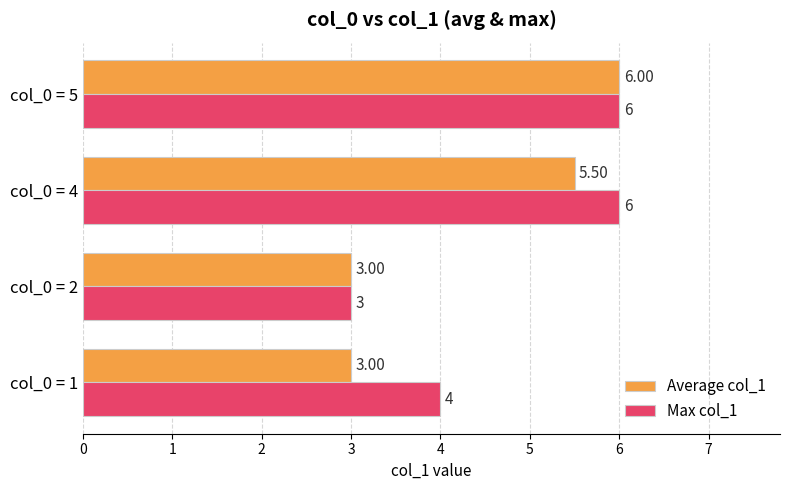

Rank the series by their average value, from lowest to highest.

Average col_1, Max col_1